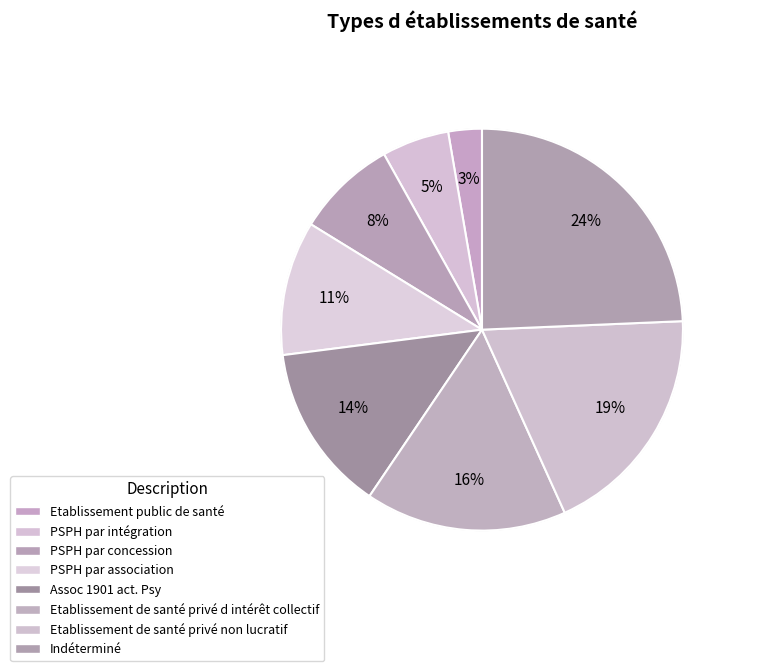

Rank the categories by value from highest to lowest.

Indéterminé, Etablissement de santé privé non lucratif, Etablissement de santé privé d intérêt collectif, Assoc 1901 act. Psy, PSPH par association, PSPH par concession, PSPH par intégration, Etablissement public de santé